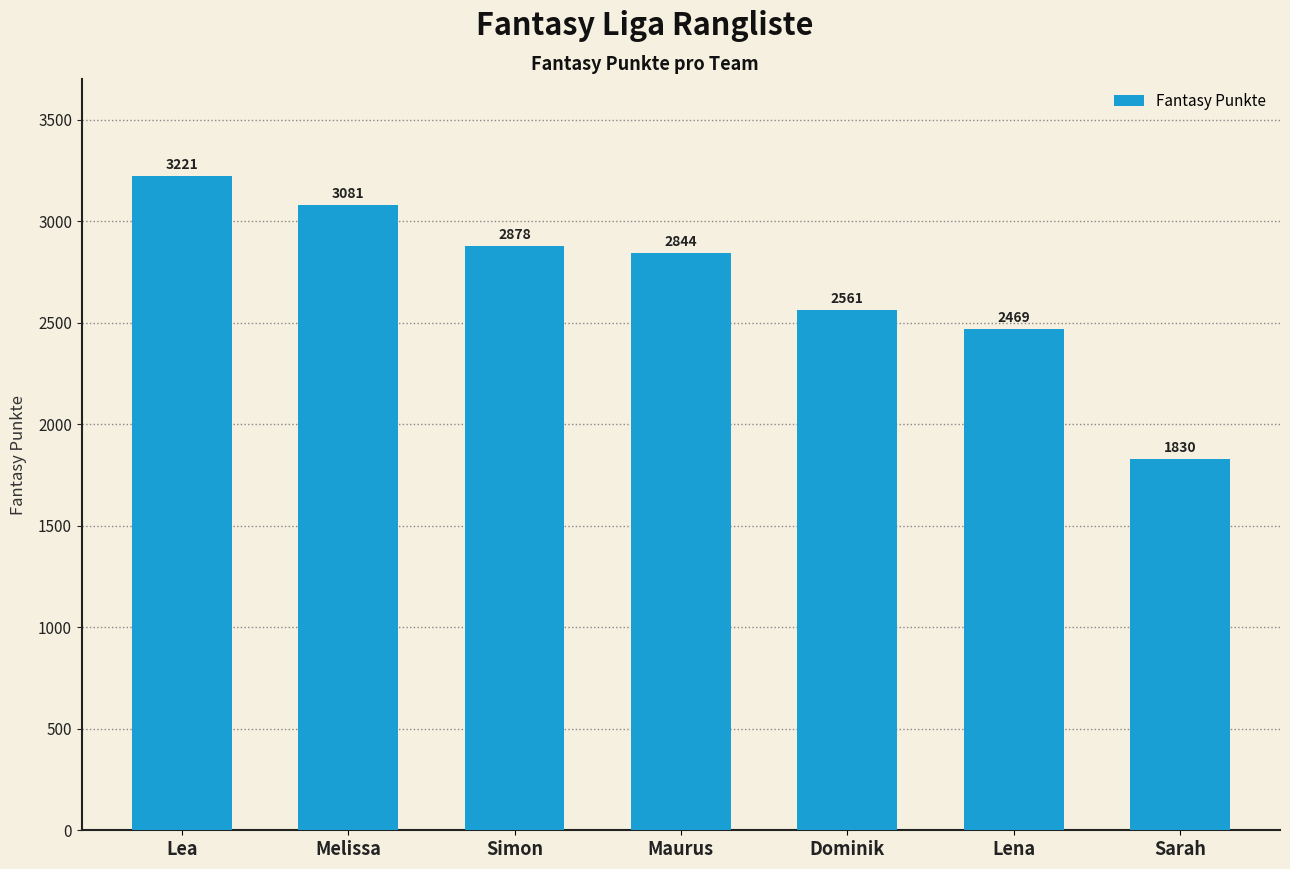

What is the approximate value at Melissa?

3081